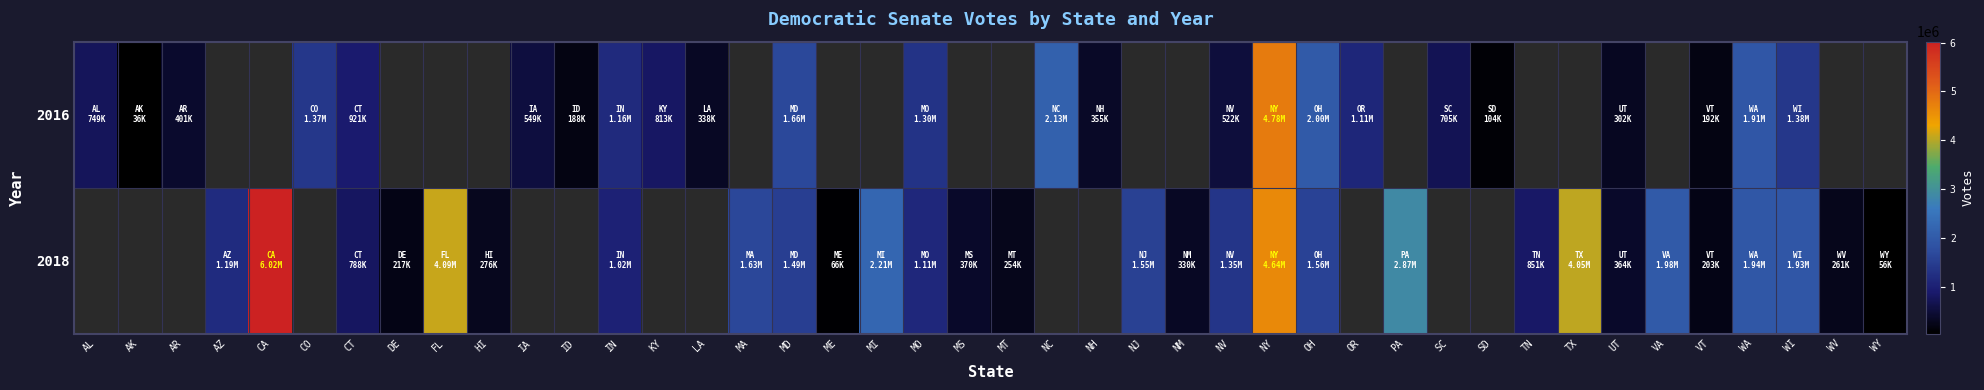

Read the 2018 value at UT, to the nearest 100.

363500